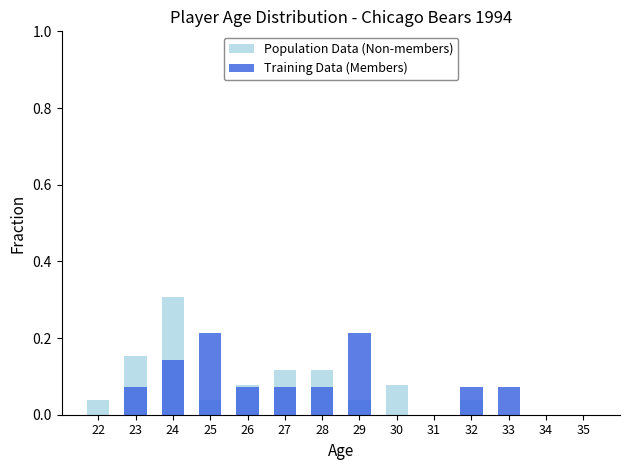

Is it true that Population Data (Non-members) equals 0.3 at 24?

True